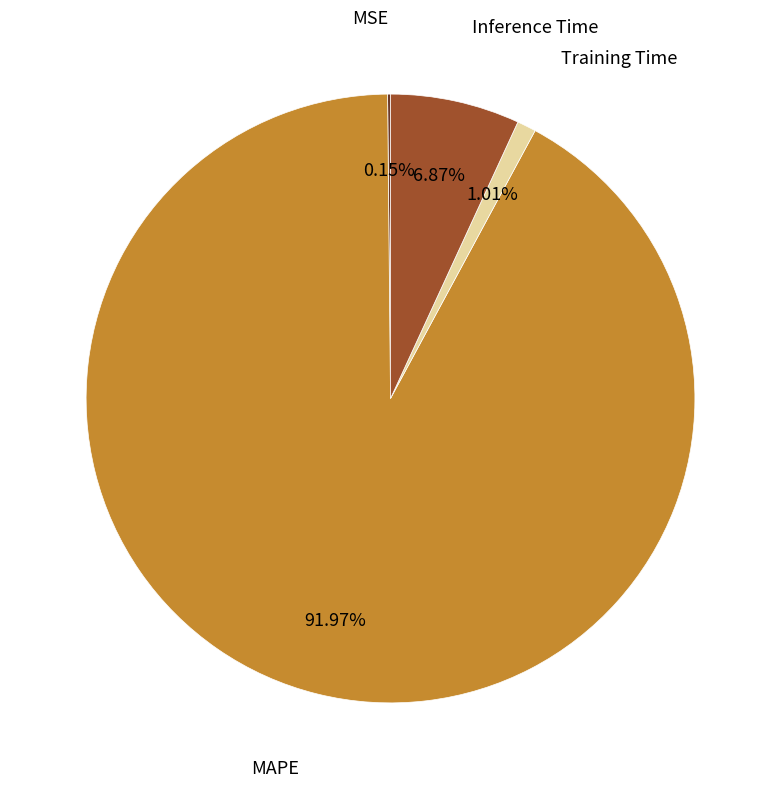

Is there a majority slice in this chart?

Yes